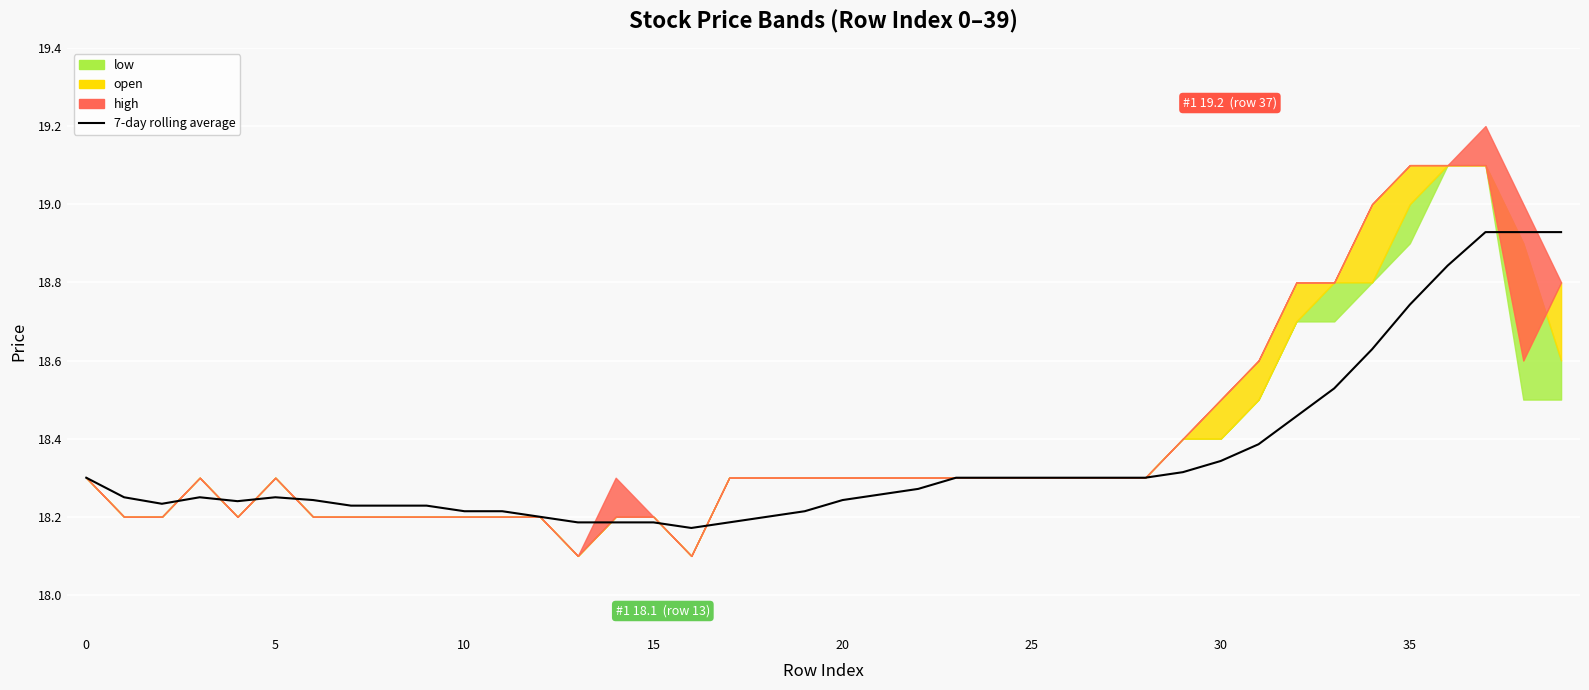

What is the ratio of the value at 0 to the value at 29?

1.0